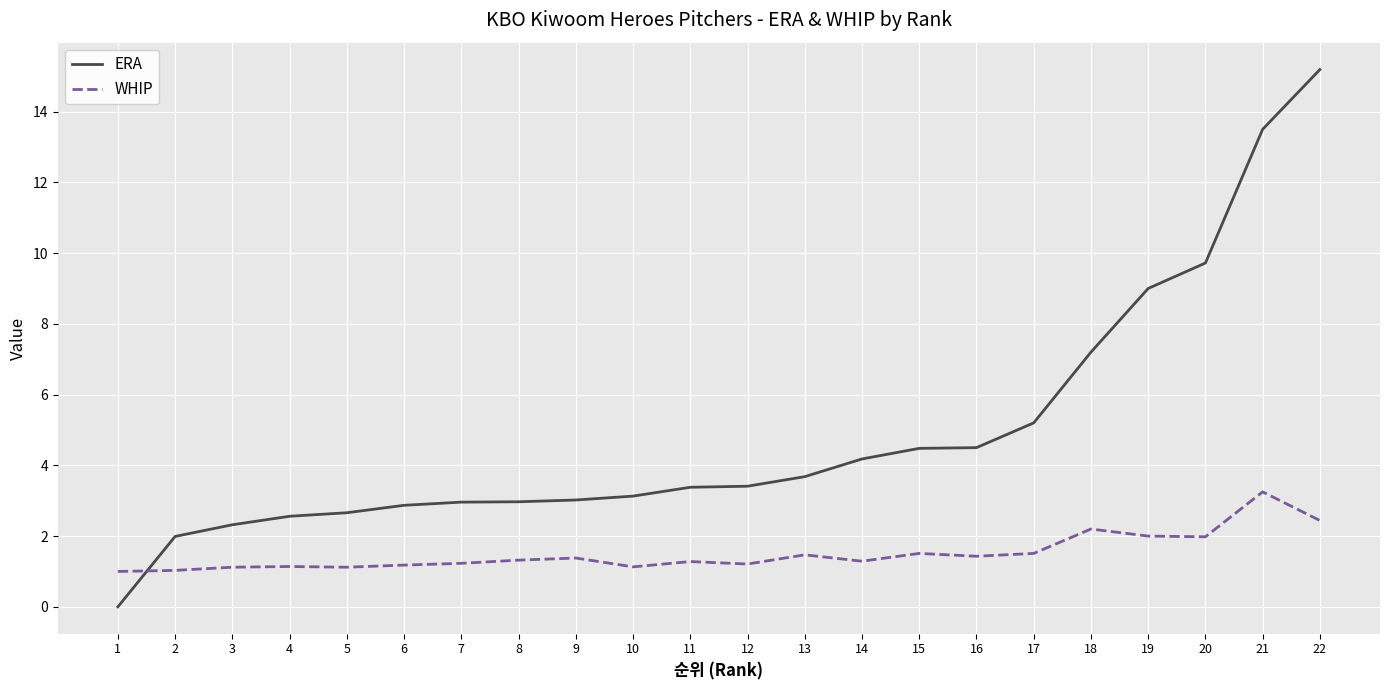

Rank the series by their maximum value, from highest to lowest.

ERA, WHIP